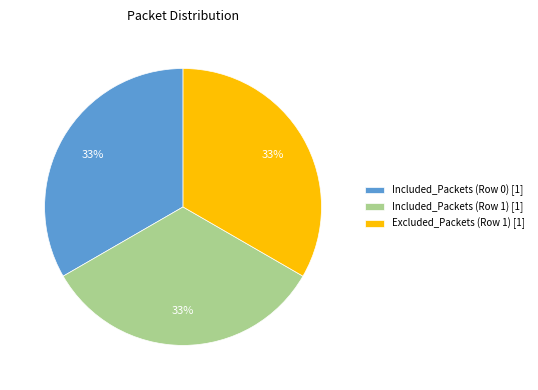

To the nearest percent, what percentage of the pie is Included_Packets (Row 0) [1]?

33%